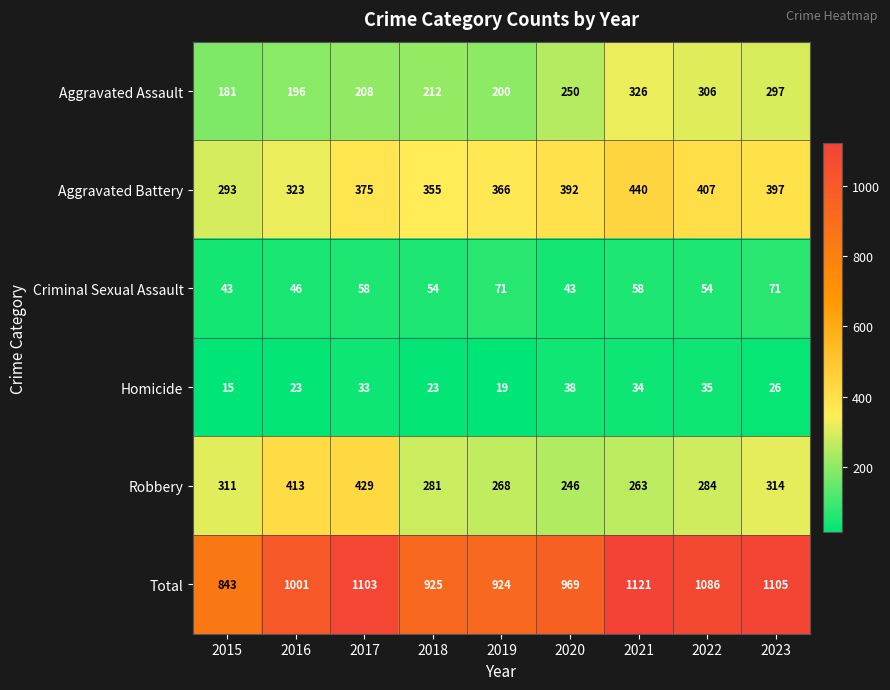

What is the highest value of the Homicide series?

38